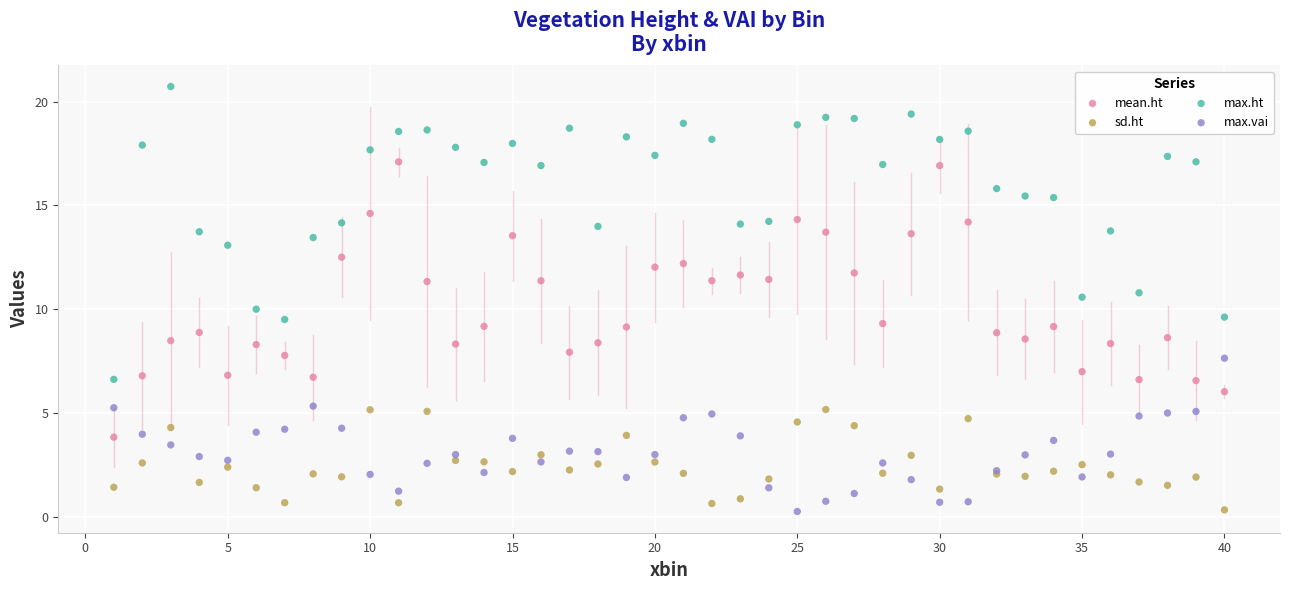

Which series contains the highest Y value?

max.ht